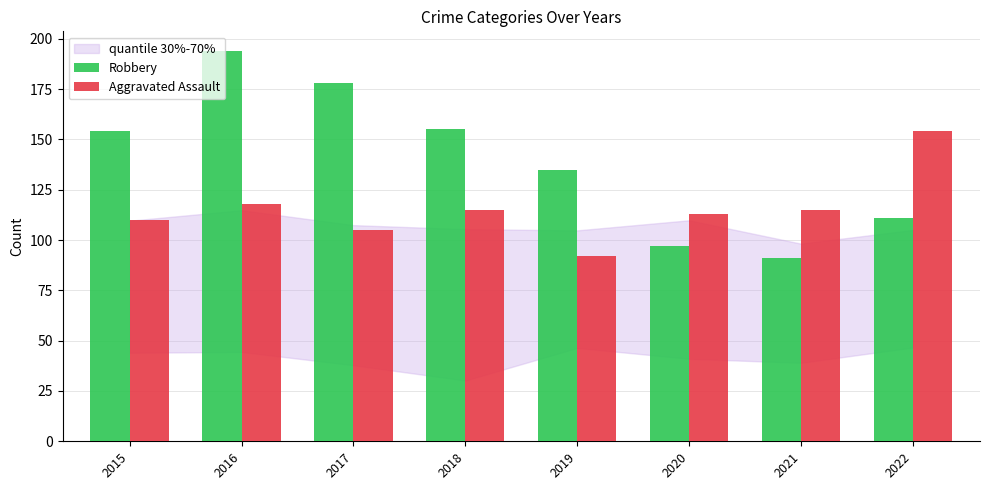

What is the sum of all Aggravated Assault values?

922